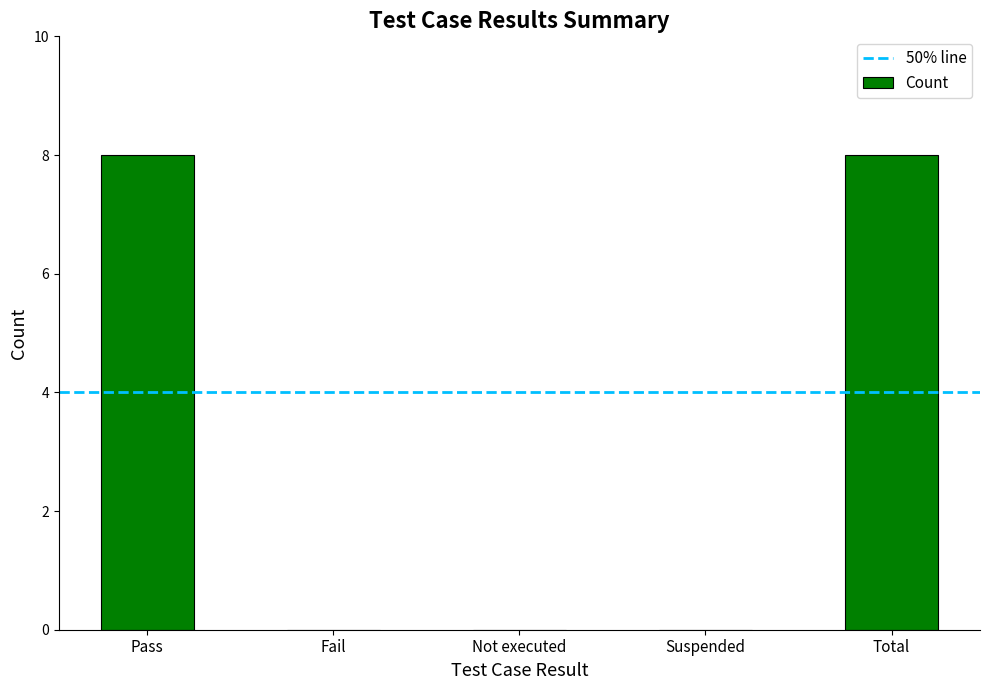

What is the change in value from Pass to Fail?

-8